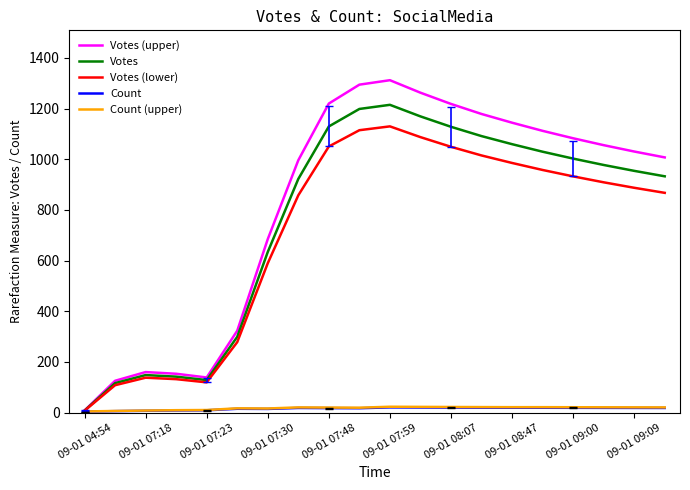

Which series has the largest range (max minus min)?

Votes (upper)